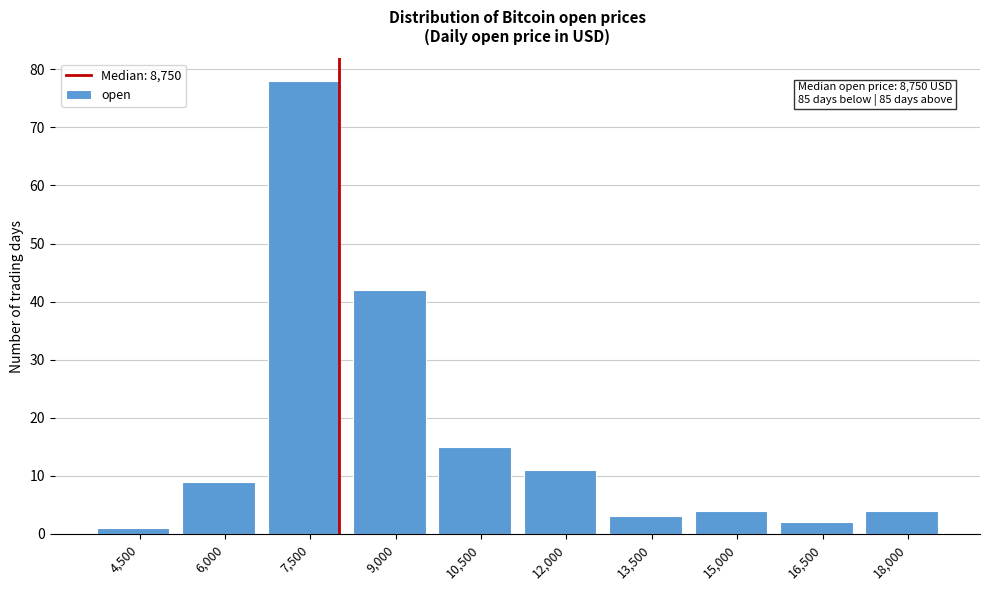

Reading right to left, transcribe all the data shown in this chart.

18,000=4	16,500=2	15,000=4	13,500=3	12,000=11	10,500=15	9,000=42	7,500=78	6,000=9	4,500=1